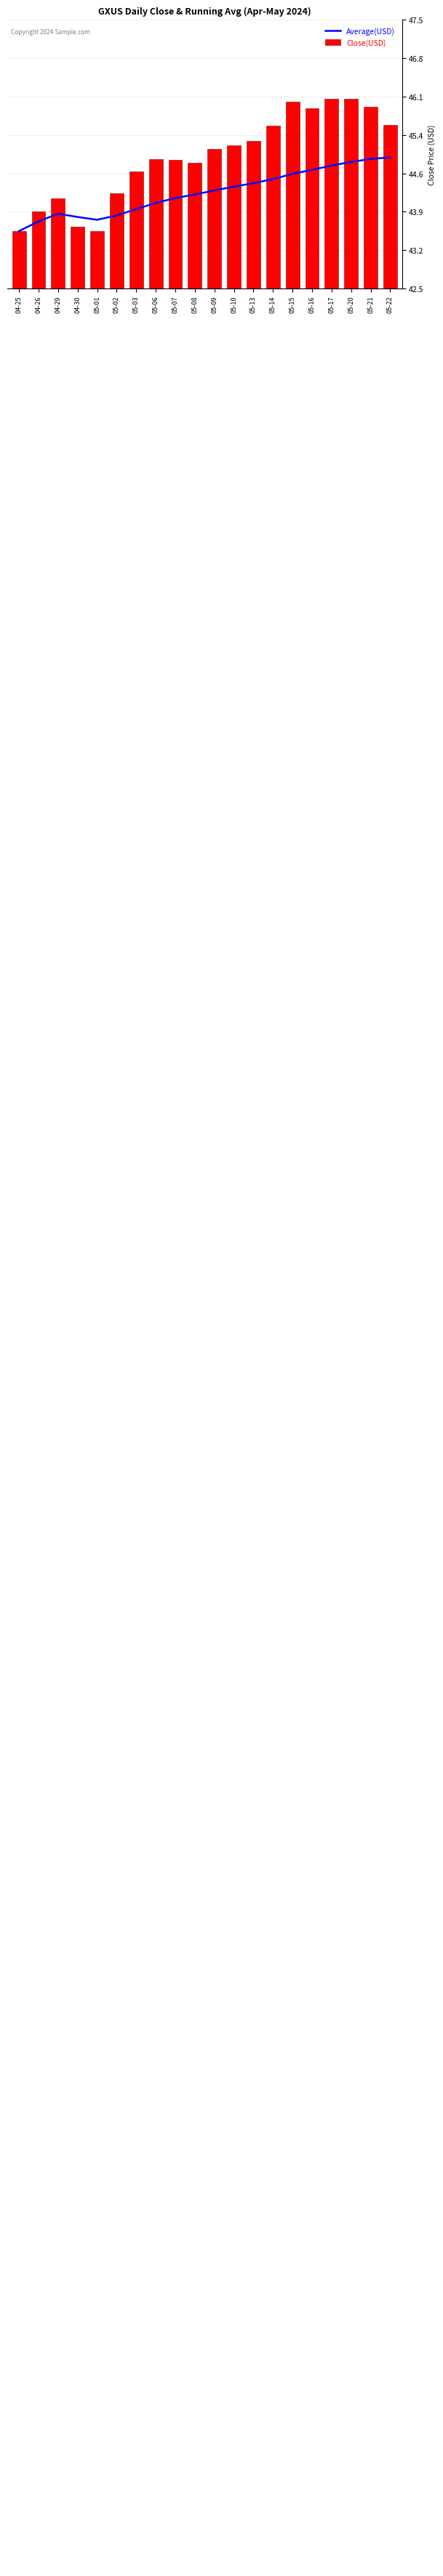

How many data points does each series have?

20